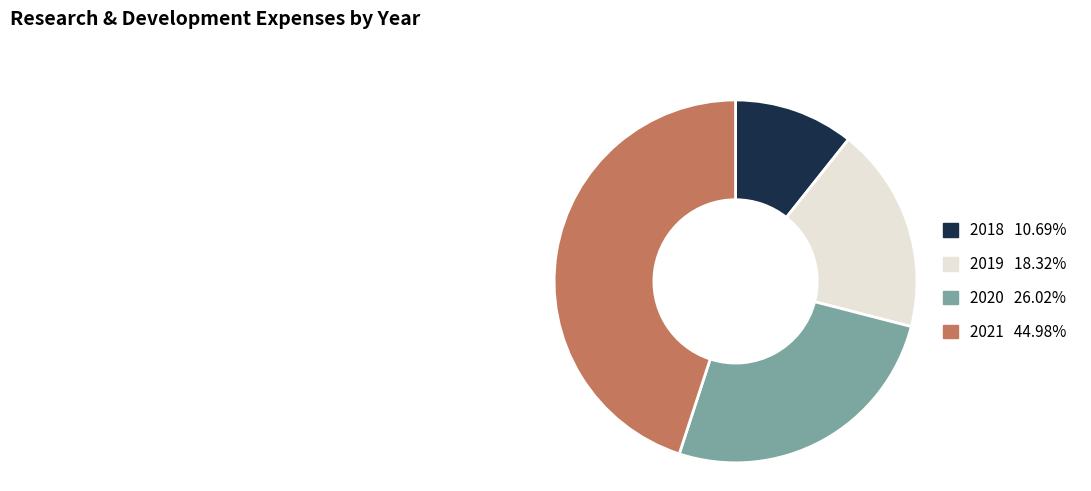

Approximately how many times larger is the value at 2019 18.32% compared to 2021 44.98%?

0.4